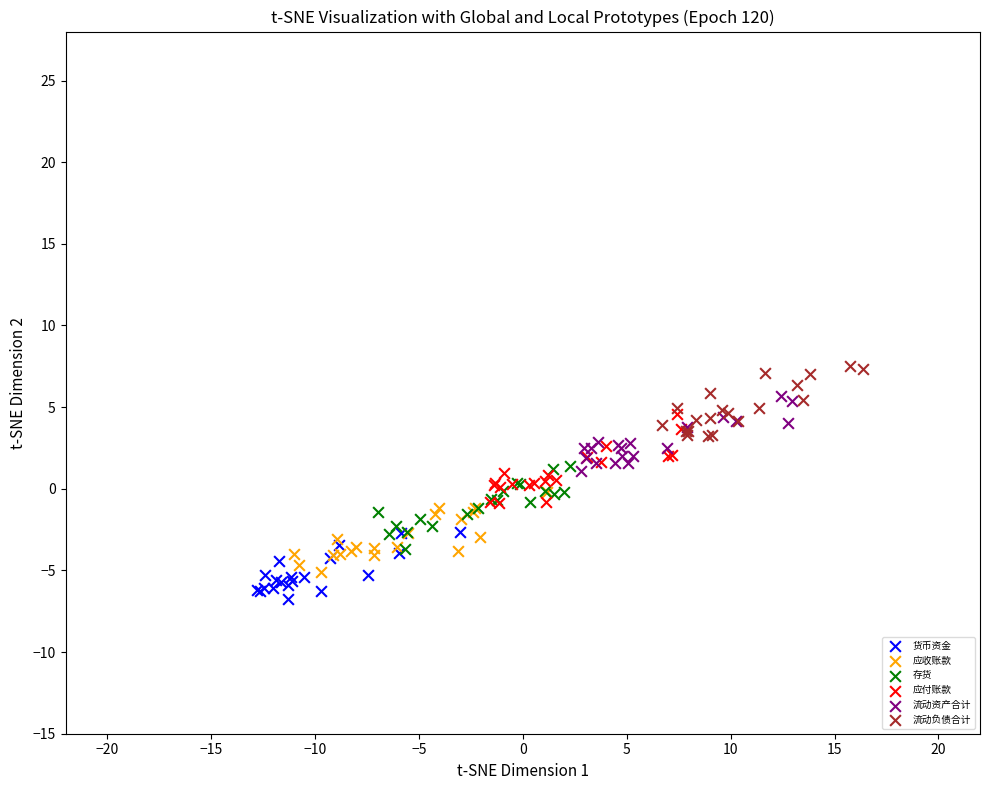

Which series reaches the maximum Y coordinate?

流动负债合计